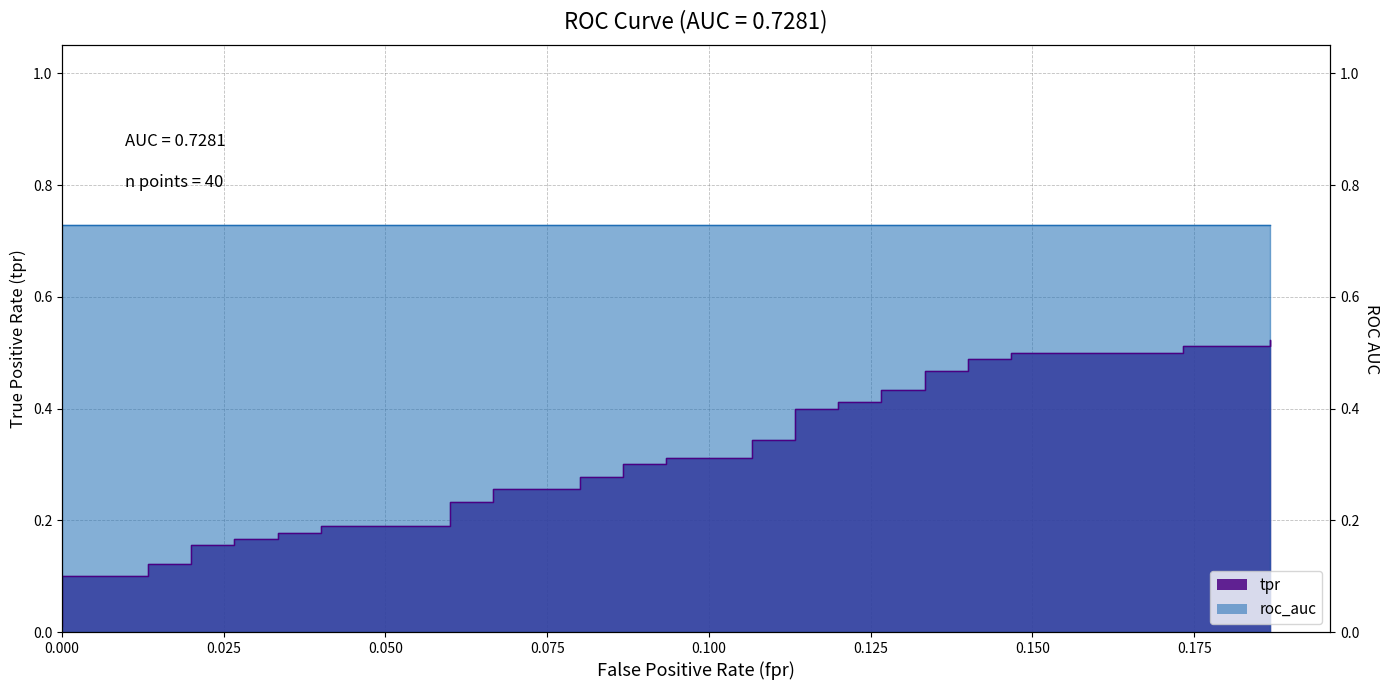

What is the value of the 8th point from the left?

0.2